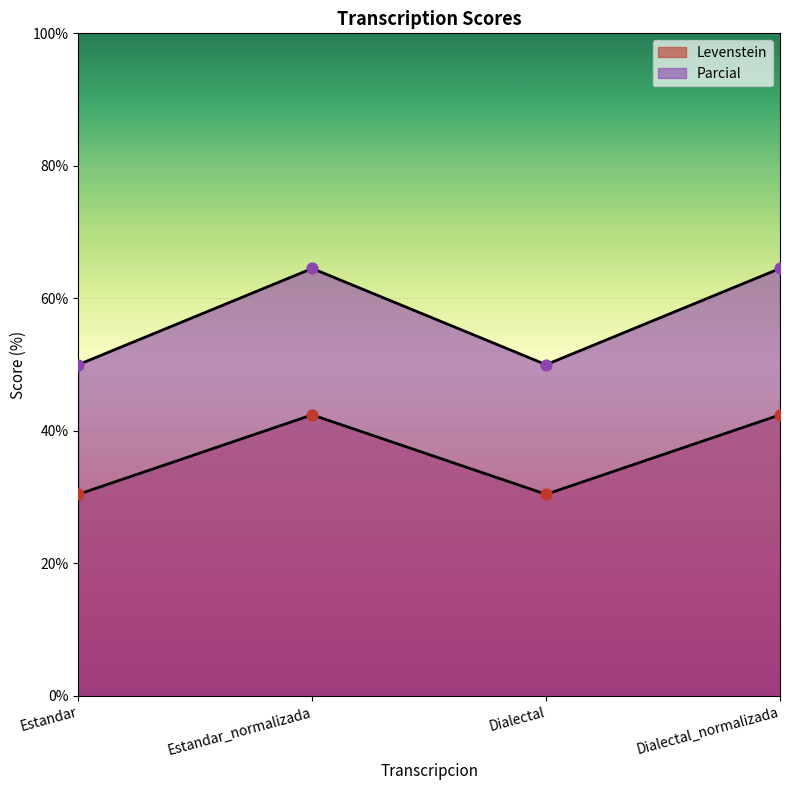

What are all the series names shown in the legend?

Levenstein, Parcial